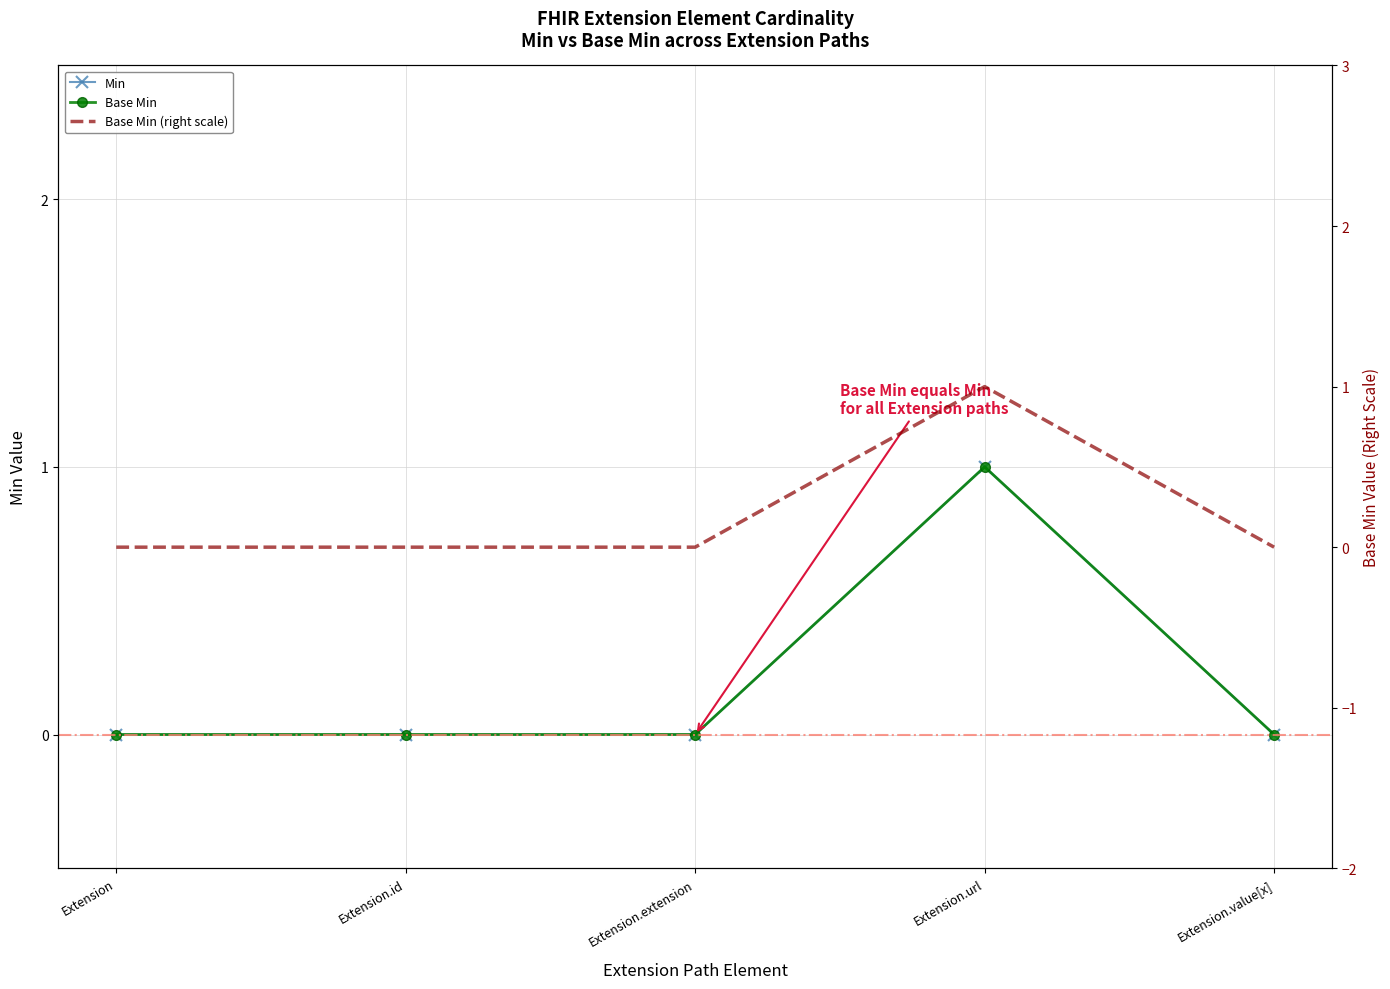

Rank the categories by Base Min value from highest to lowest.

Extension.url, Extension, Extension.id, Extension.extension, Extension.value[x]